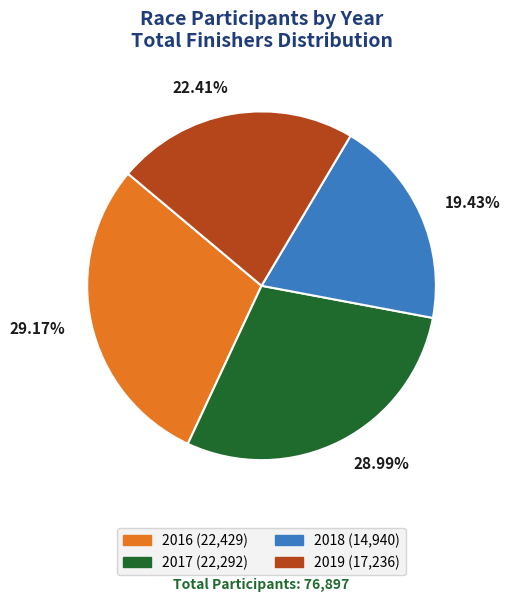

Count the number of slices in the pie.

4